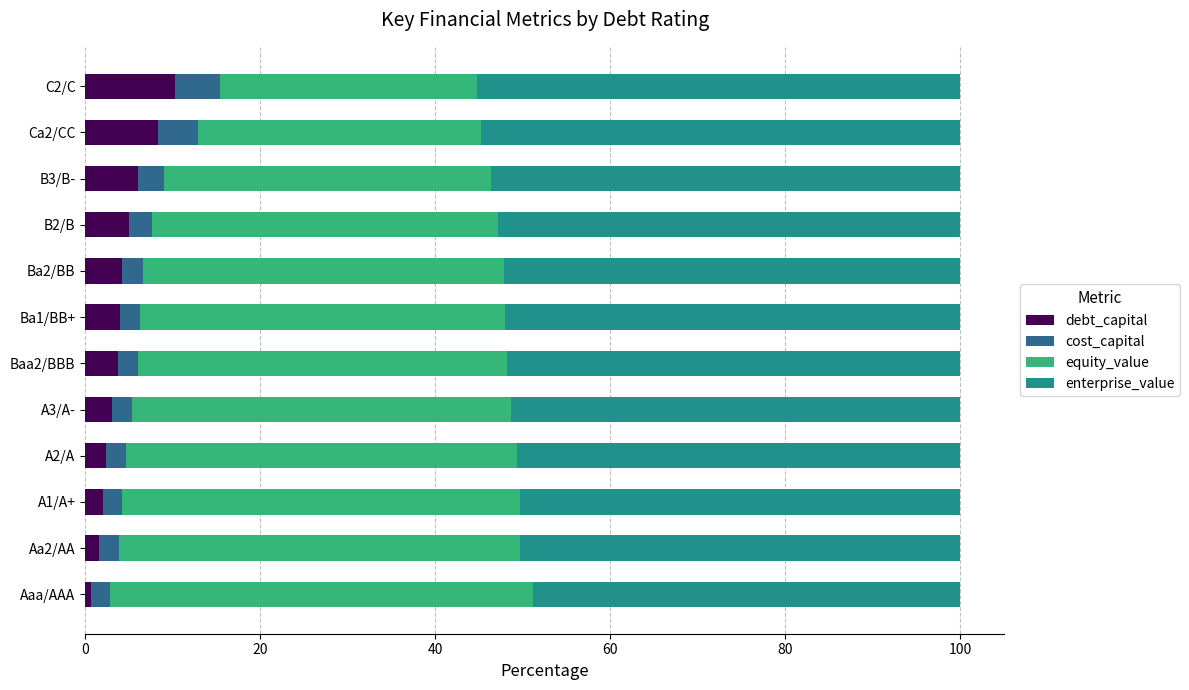

What is the difference between the second highest and second lowest values in the debt_capital series?

6.8